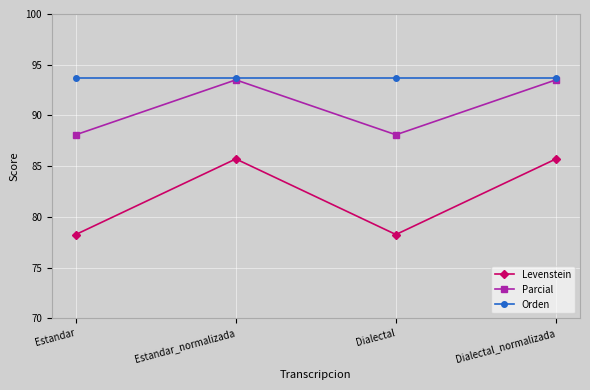

True or false: Parcial has a value of 93.5 at Estandar_normalizada.

True